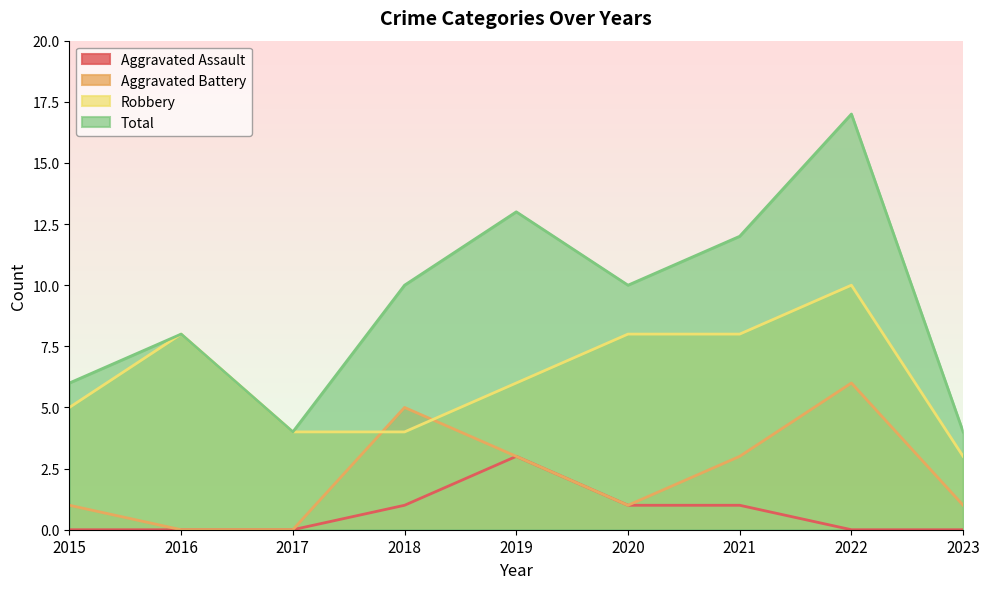

Rank the series by their average value, from highest to lowest.

Total, Robbery, Aggravated Battery, Aggravated Assault